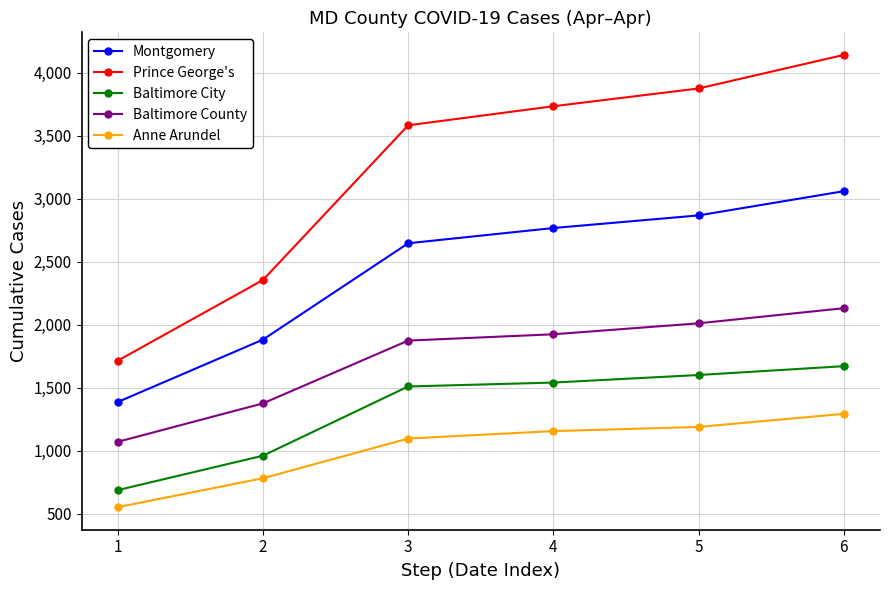

List the labels in order of Montgomery value, smallest first.

1, 2, 3, 4, 5, 6